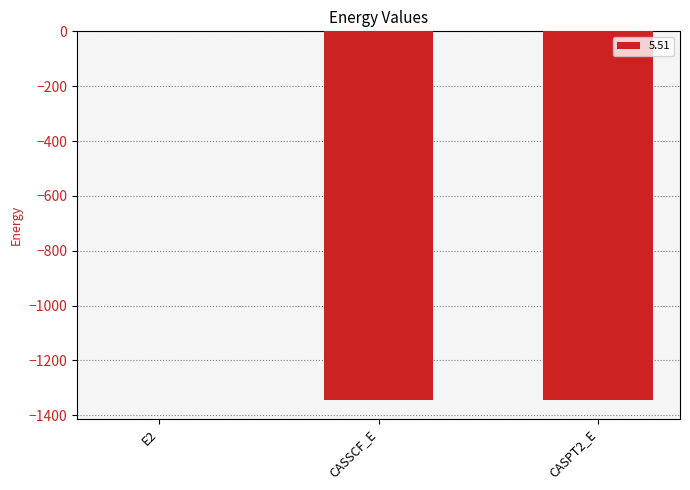

Does the chart contain stacked bars?

No